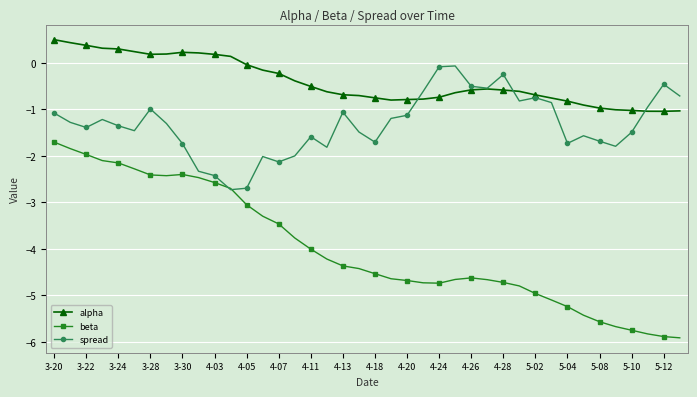

List the series in order of their peak value, lowest first.

beta, spread, alpha